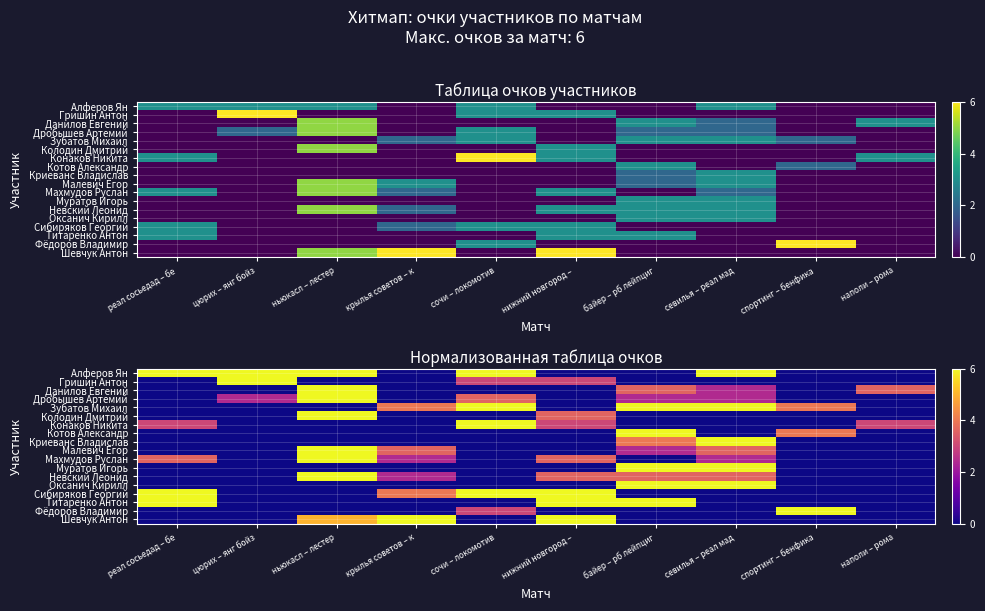

Rank the categories by Конаков Никита value from highest to lowest.

сочи – локомотив, реал сосьедад – бе, нижний новгород –, наполи – рома, цюрих – янг бойз, ньюкасл – лестер, крылья советов – к, байер – рб лейпциг, севилья – реал мад, спортинг – бенфика